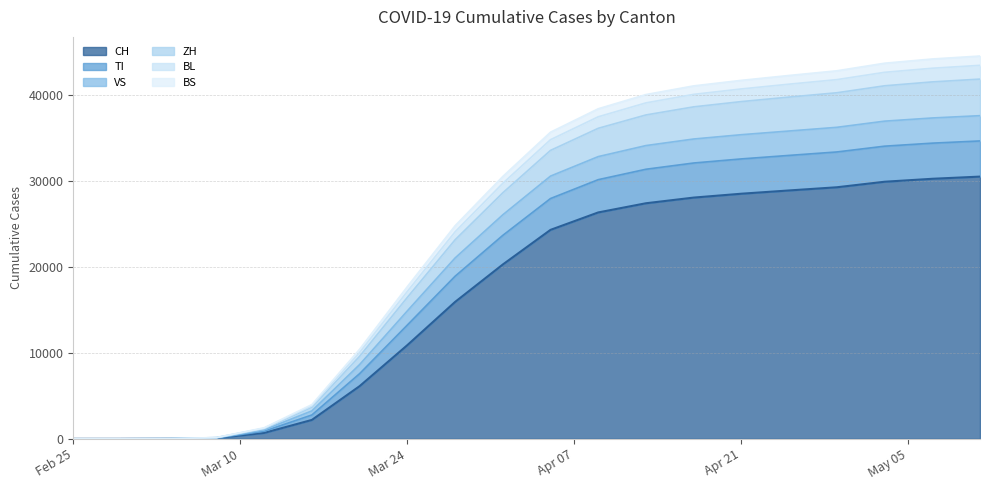

What is the greatest value displayed?

44531